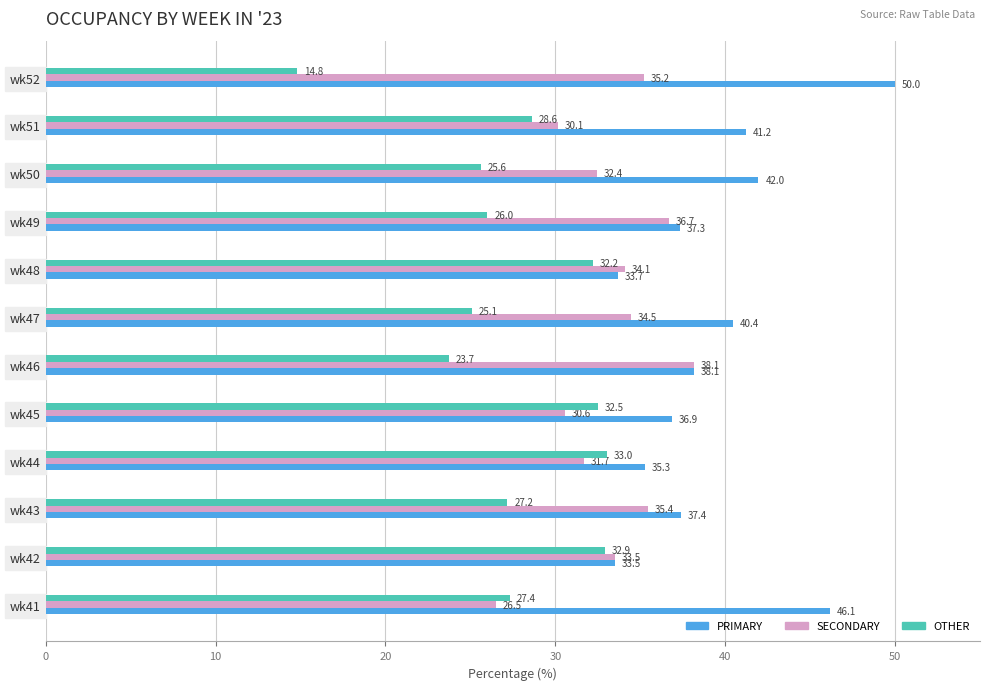

What is the average value of the SECONDARY series?

33.2